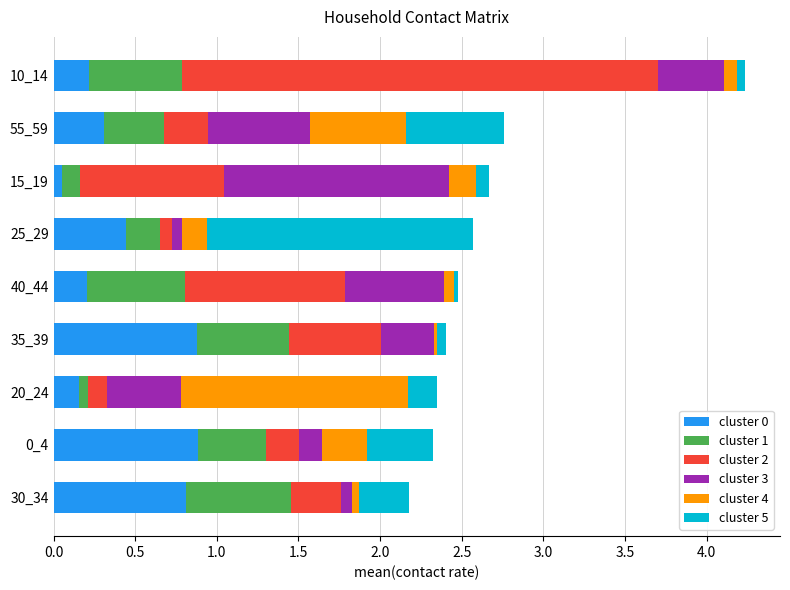

Is it true that cluster 0 equals 0.0 at 20_24?

False